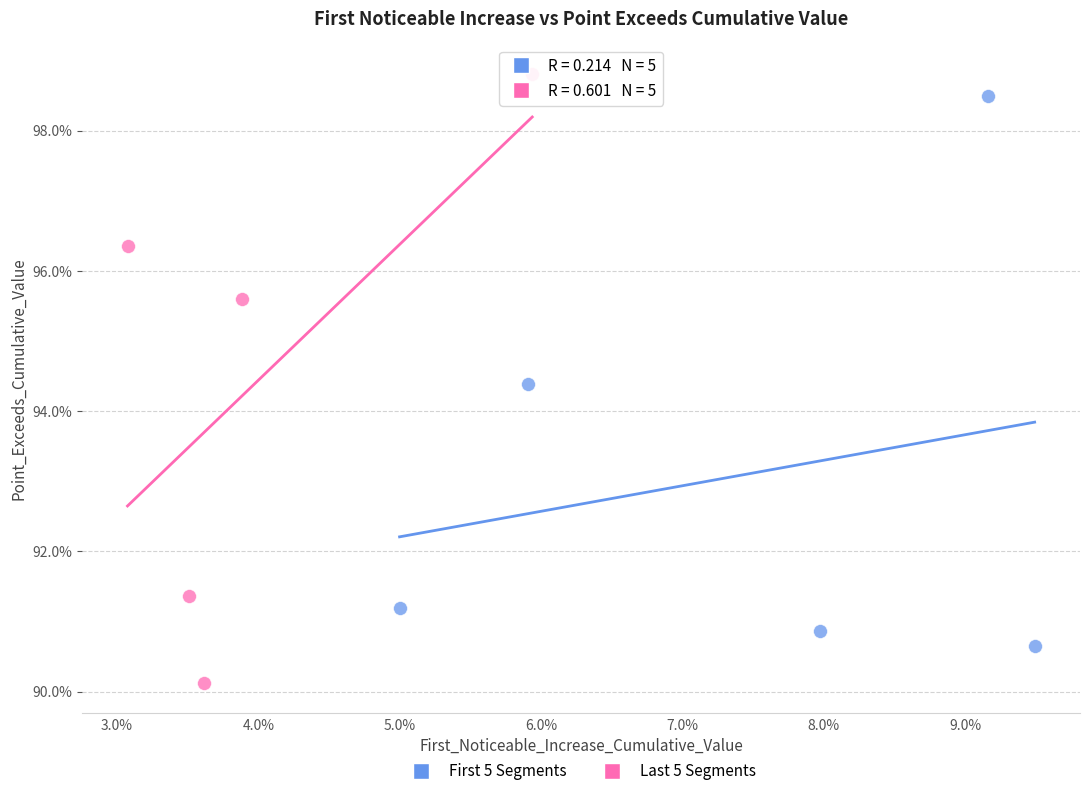

Which series contains the highest Y value?

Last 5 Segments